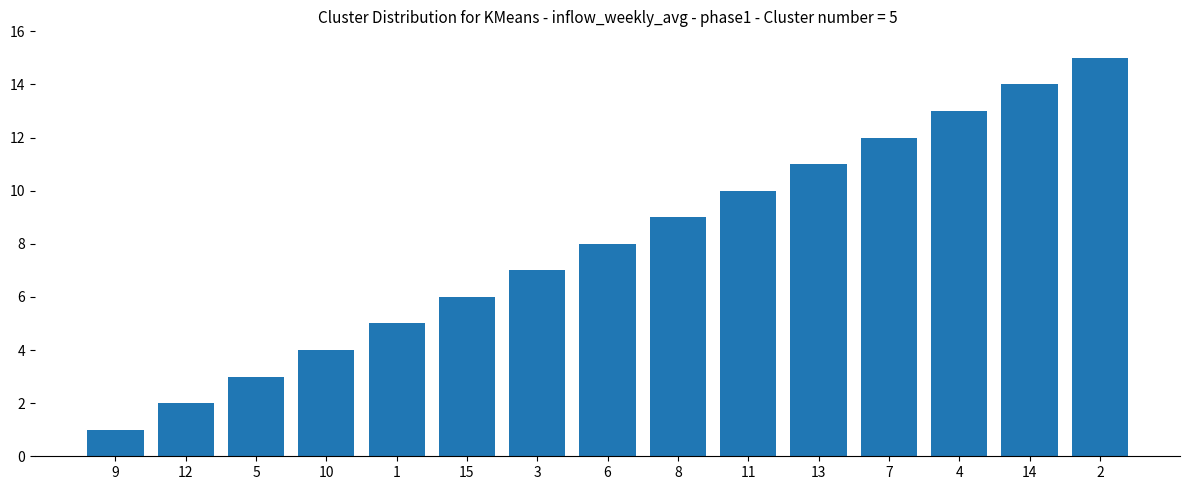

What is the change in value from 12 to 15?

+4